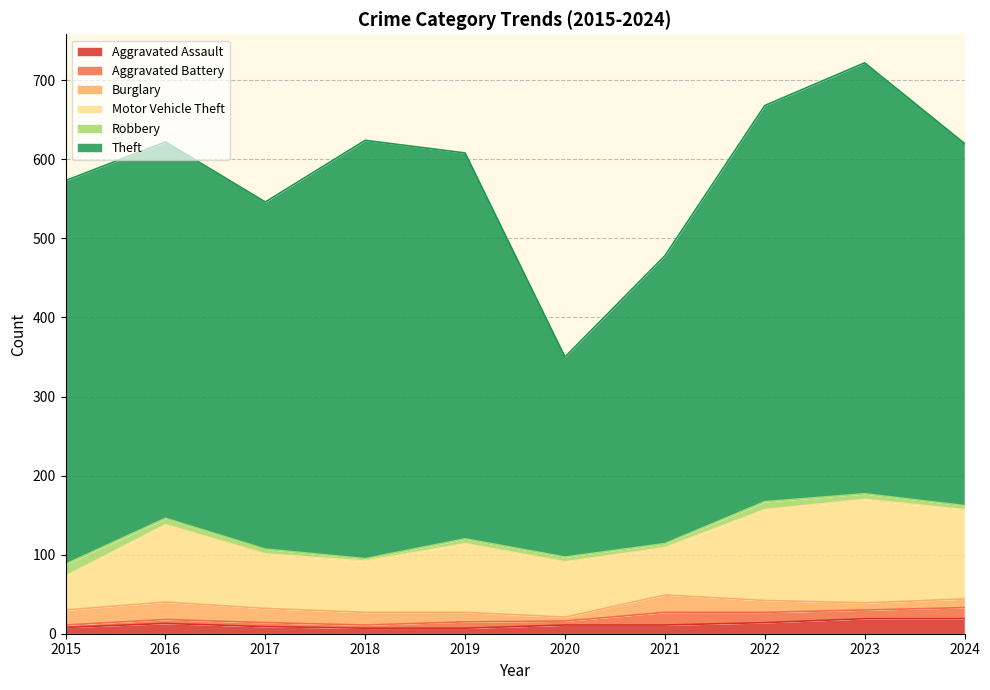

At which category does the chart reach its peak across all series?

2023